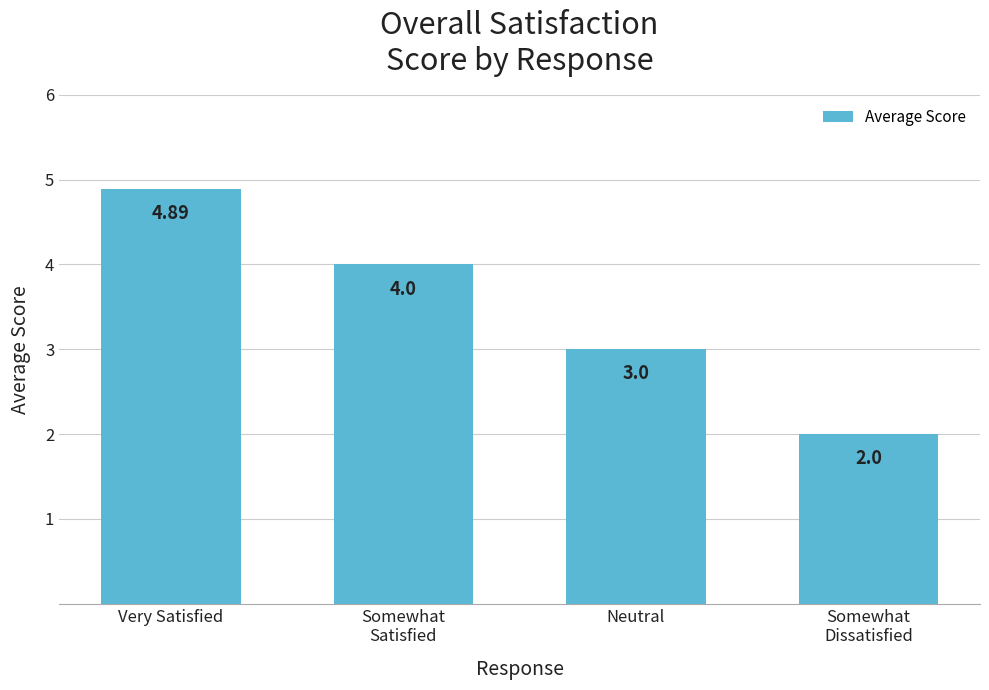

What is the sum of the values at Somewhat
Satisfied and Very Satisfied?

8.9